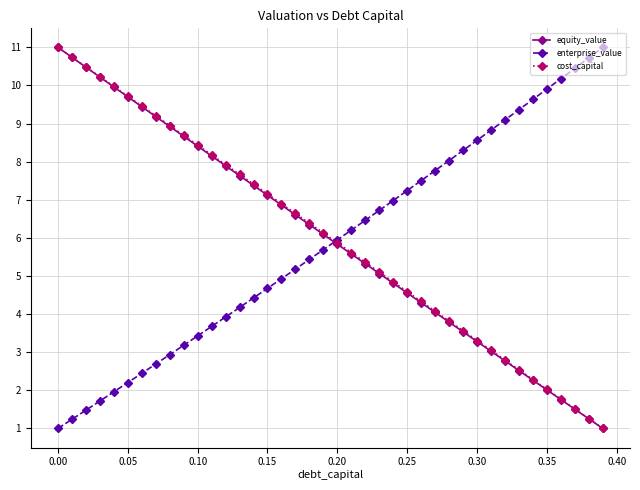

What is the difference between the maximum and minimum values in the cost_capital series?

10.0